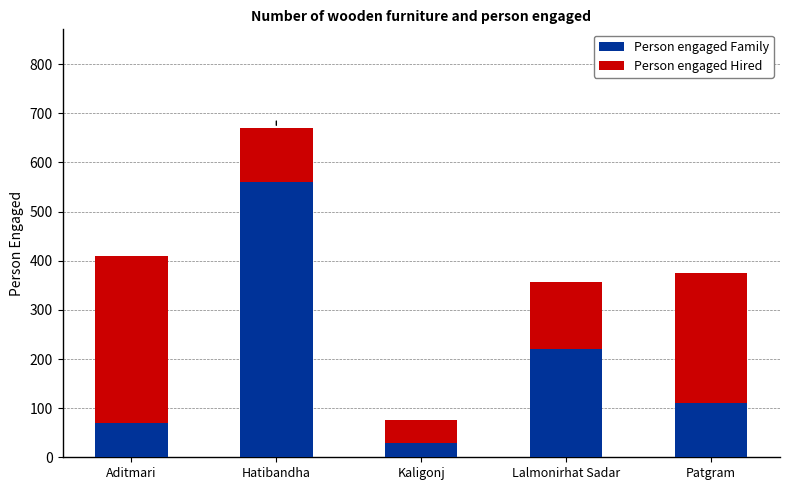

What is the sum of the Person engaged Family values at Hatibandha and Lalmonirhat Sadar?

781